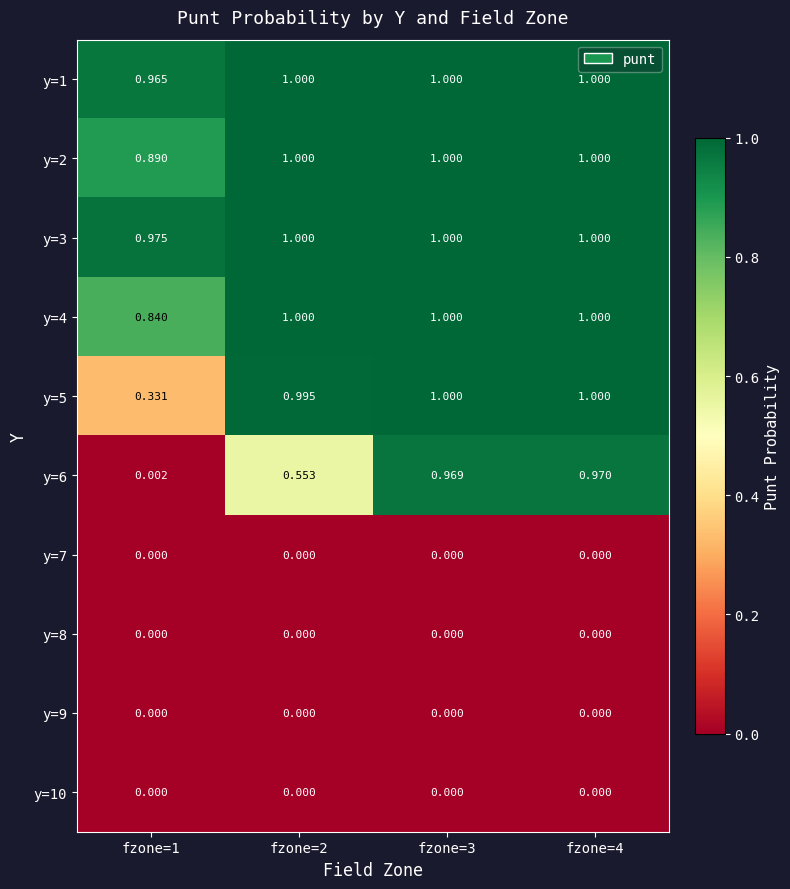

Is the value of y=6 at fzone=3 greater than the value of y=8 at fzone=2?

Yes